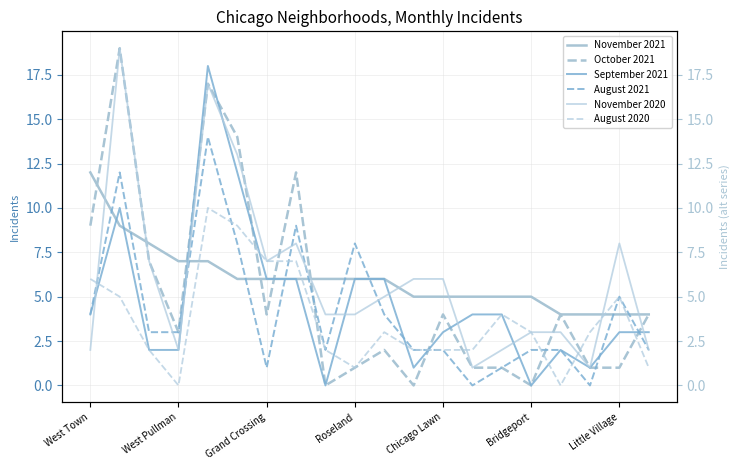

What is the value of the November 2021 point at the 17th from the left?

4